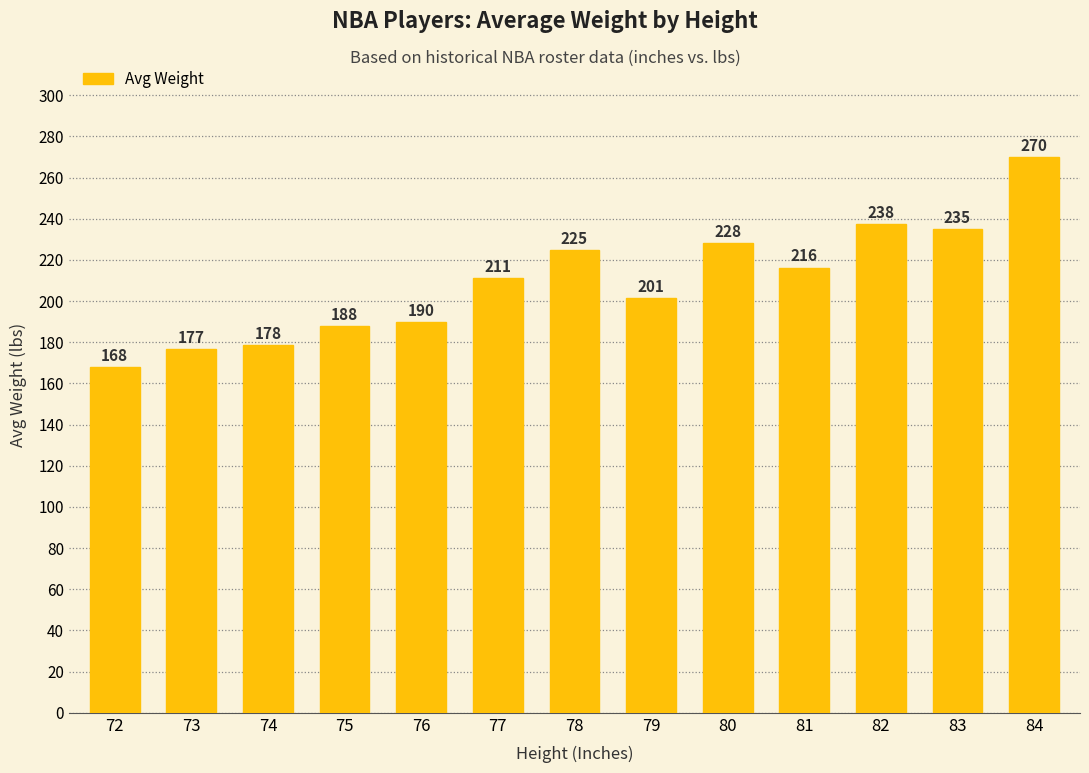

Approximately how many times larger is the value at 76 compared to 75?

1.0